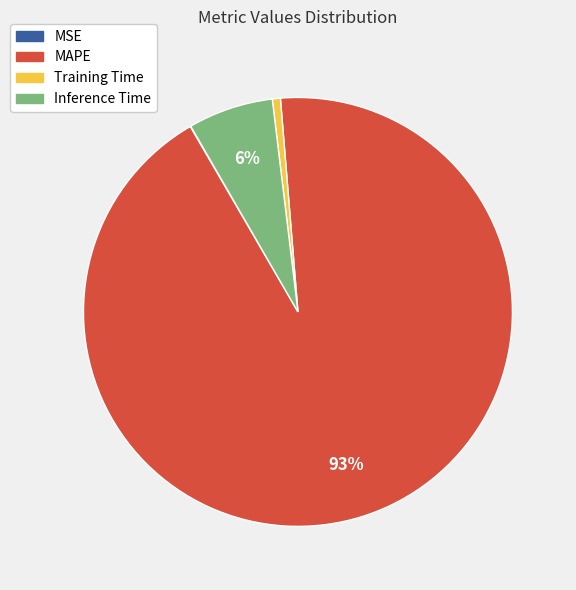

Is there a majority slice in this chart?

Yes